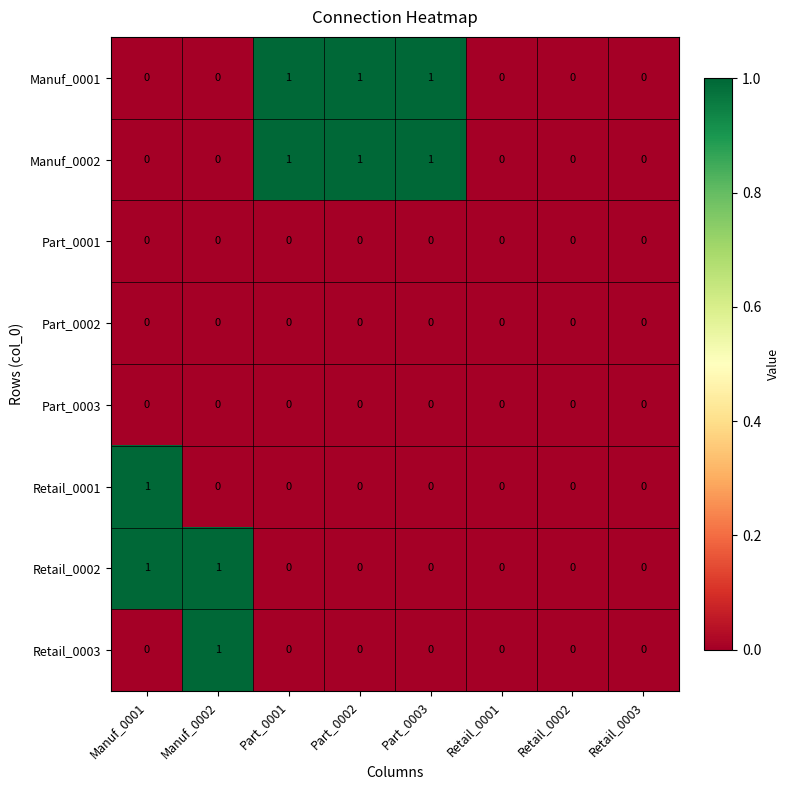

Is it true that Part_0002 equals 0 at Part_0003?

True